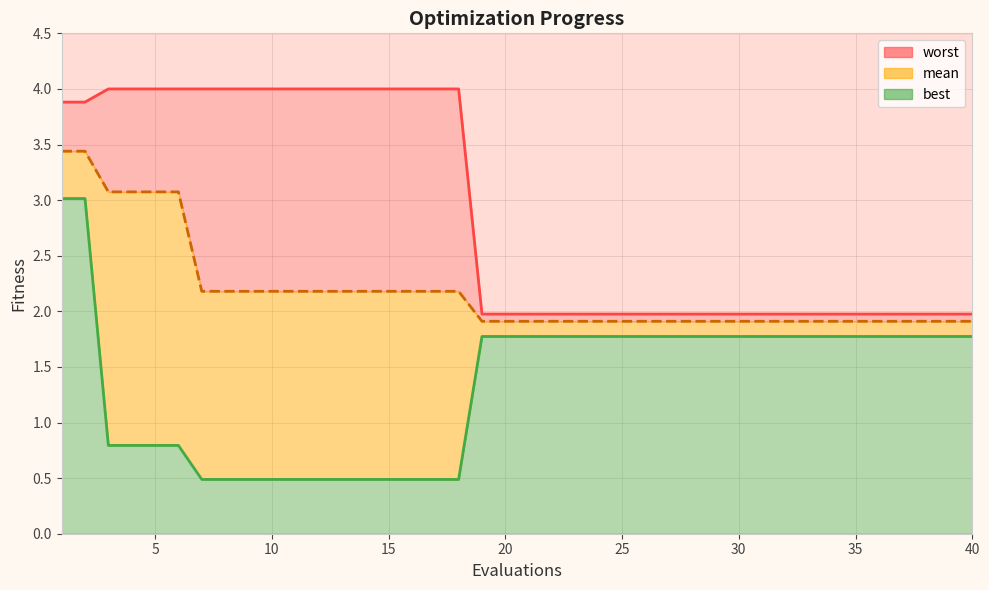

Reading right to left, transcribe all the data shown in this chart.

mean: 40=1.9	39=1.9	38=1.9	37=1.9	36=1.9	35=1.9	34=1.9	33=1.9	32=1.9	31=1.9	30=1.9	29=1.9	28=1.9	27=1.9	26=1.9	25=1.9	24=1.9	23=1.9	22=1.9	21=1.9	20=1.9	19=1.9	18=2.2	17=2.2	16=2.2	15=2.2	14=2.2	13=2.2	12=2.2	11=2.2	10=2.2	9=2.2	8=2.2	7=2.2	6=3.1	5=3.1	4=3.1	3=3.1	2=3.4	1=3.4
best: 40=1.8	39=1.8	38=1.8	37=1.8	36=1.8	35=1.8	34=1.8	33=1.8	32=1.8	31=1.8	30=1.8	29=1.8	28=1.8	27=1.8	26=1.8	25=1.8	24=1.8	23=1.8	22=1.8	21=1.8	20=1.8	19=1.8	18=0.5	17=0.5	16=0.5	15=0.5	14=0.5	13=0.5	12=0.5	11=0.5	10=0.5	9=0.5	8=0.5	7=0.5	6=0.8	5=0.8	4=0.8	3=0.8	2=3.0	1=3.0
worst: 40=2.0	39=2.0	38=2.0	37=2.0	36=2.0	35=2.0	34=2.0	33=2.0	32=2.0	31=2.0	30=2.0	29=2.0	28=2.0	27=2.0	26=2.0	25=2.0	24=2.0	23=2.0	22=2.0	21=2.0	20=2.0	19=2.0	18=4.0	17=4.0	16=4.0	15=4.0	14=4.0	13=4.0	12=4.0	11=4.0	10=4.0	9=4.0	8=4.0	7=4.0	6=4.0	5=4.0	4=4.0	3=4.0	2=3.9	1=3.9